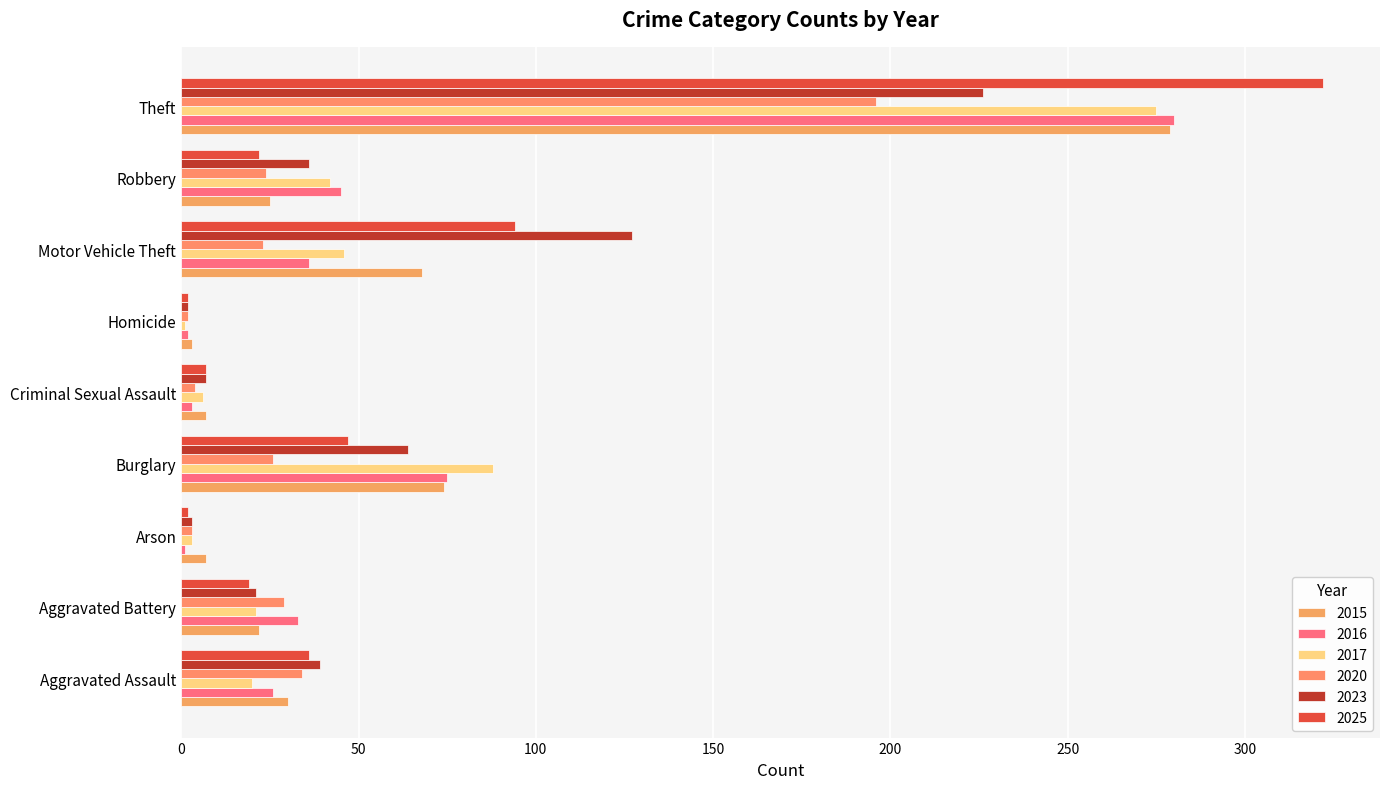

How many series are shown in this chart?

6